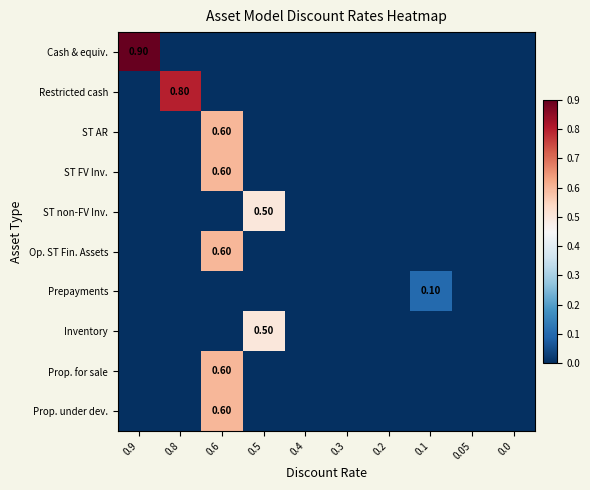

The Prop. for sale series shows -0.2 at 0.4. True or false?

False